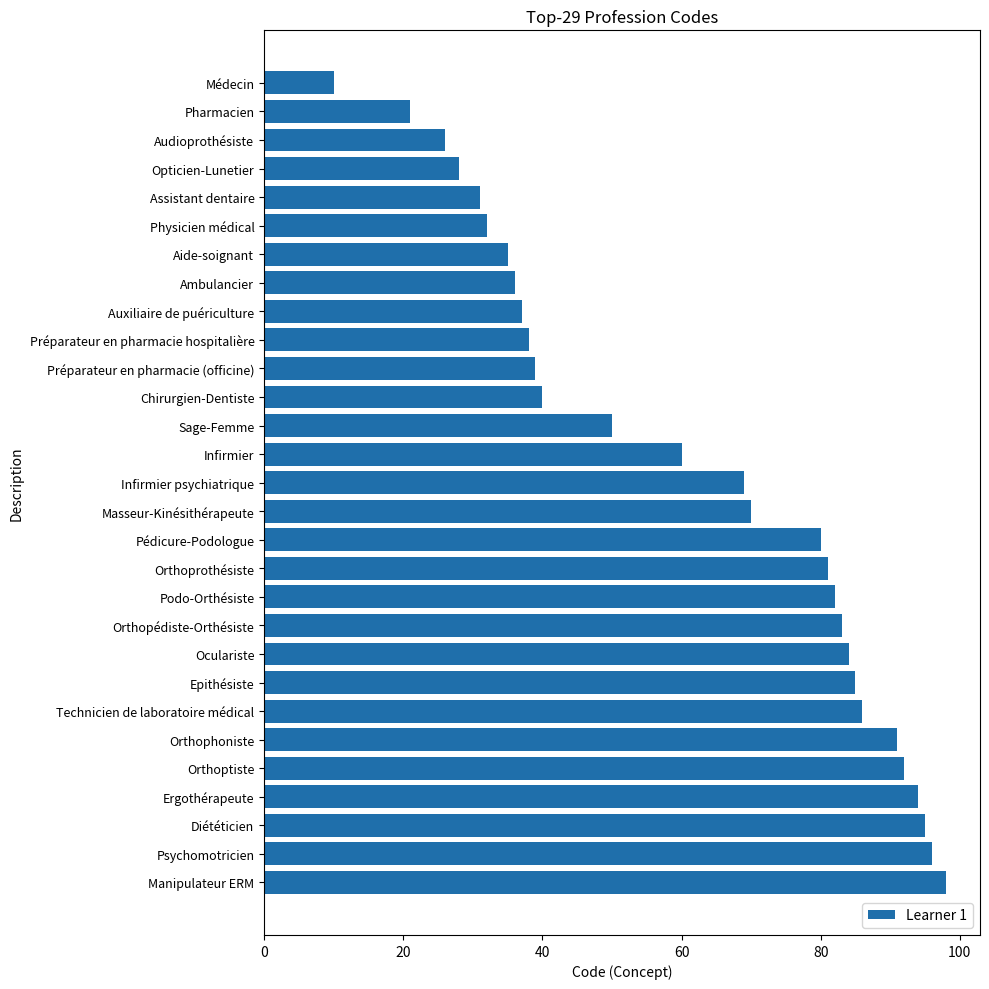

Between Diététicien and Préparateur en pharmacie hospitalière, which is larger?

Diététicien